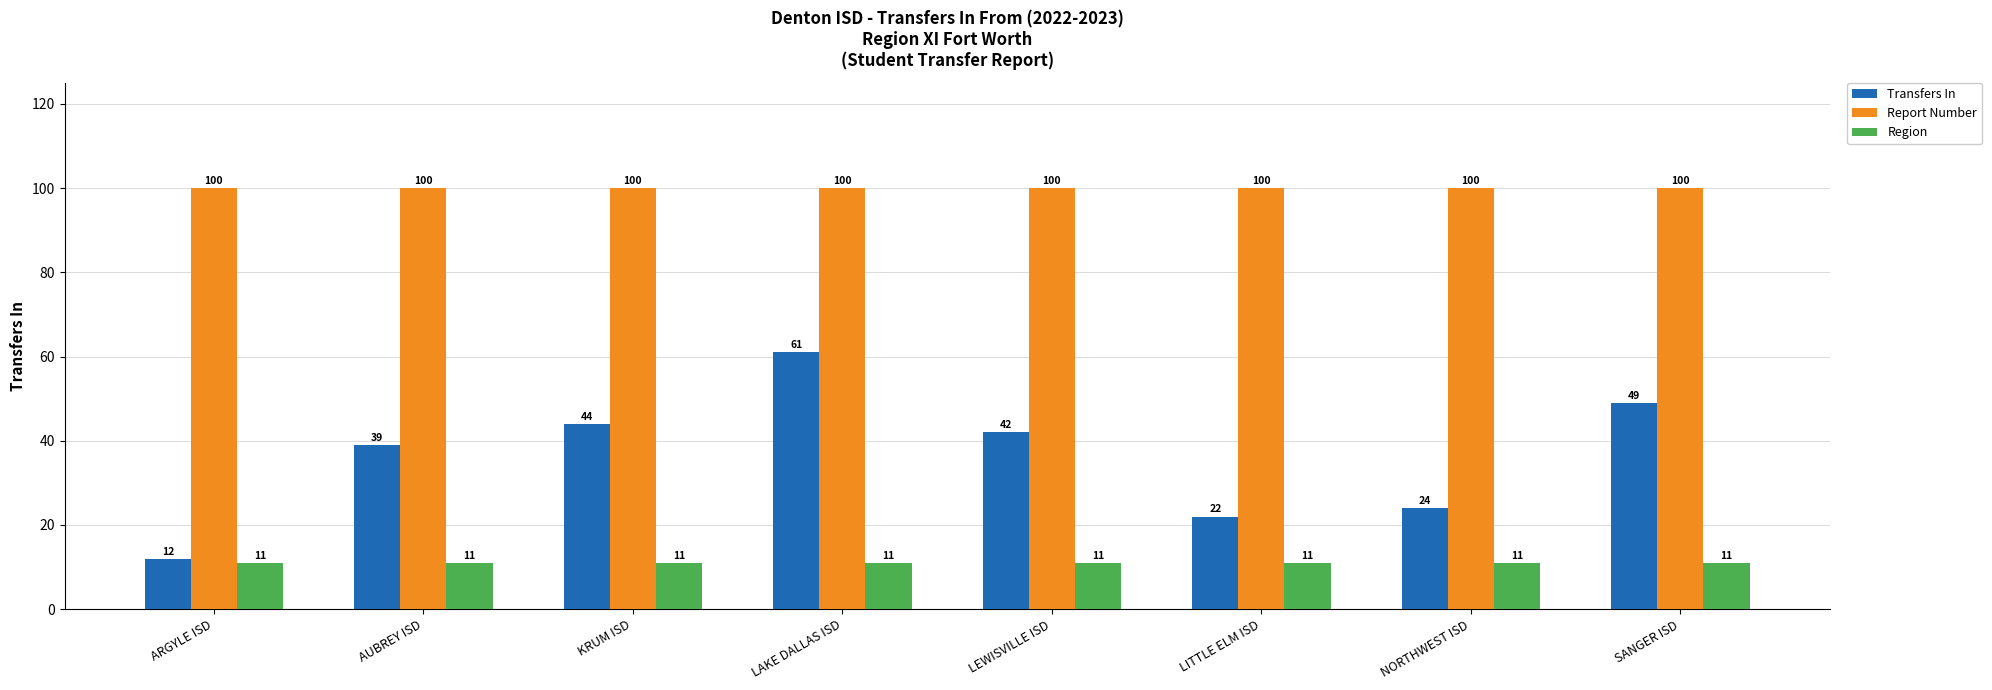

What is the minimum value shown in the chart?

11